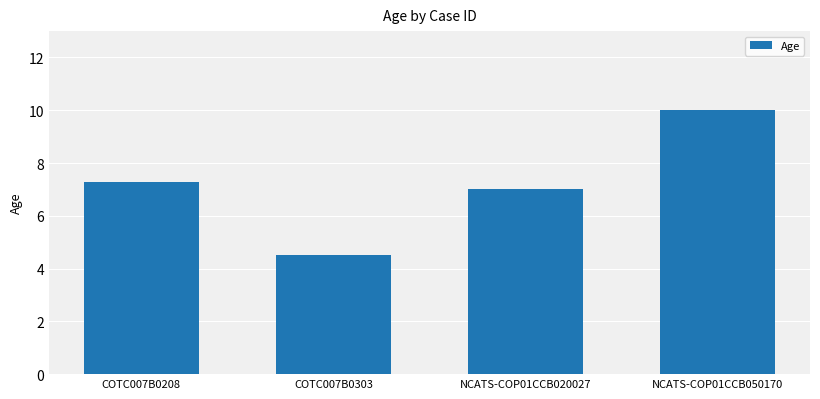

What is the difference between the second highest and second lowest values?

0.3